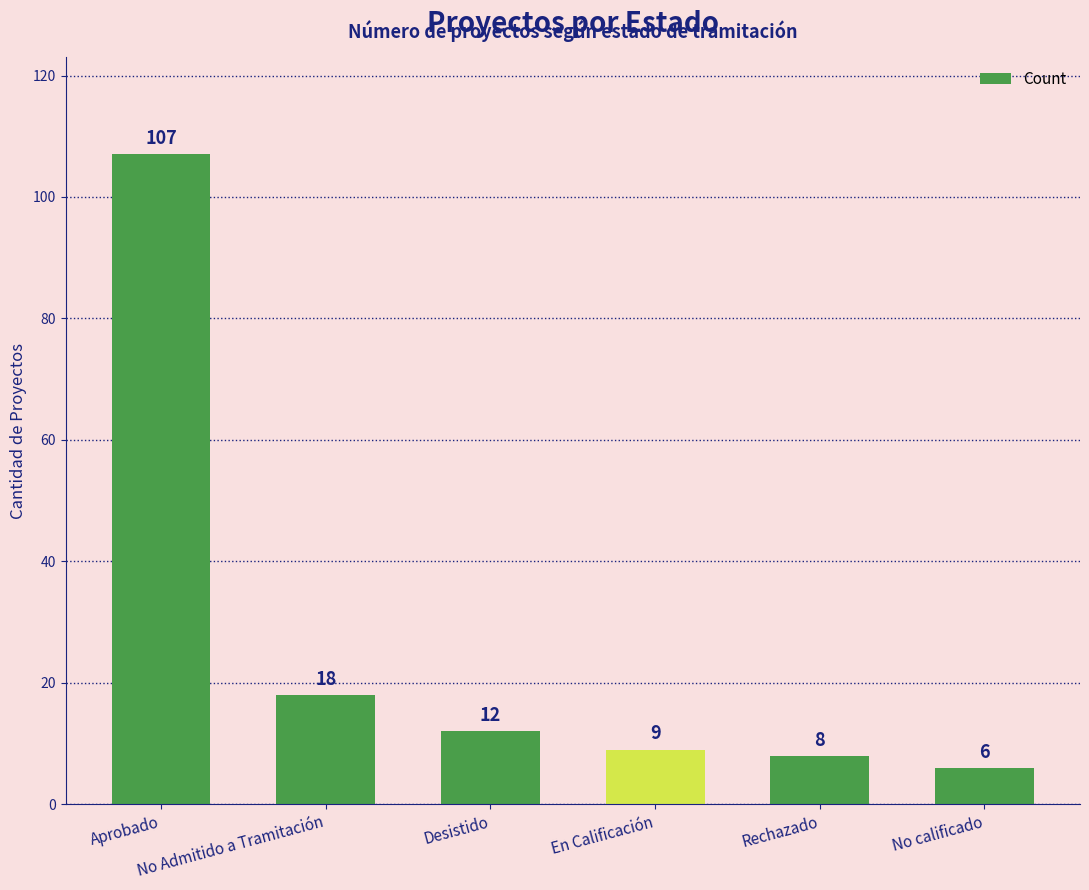

At which category does the chart reach its peak across all series?

Aprobado